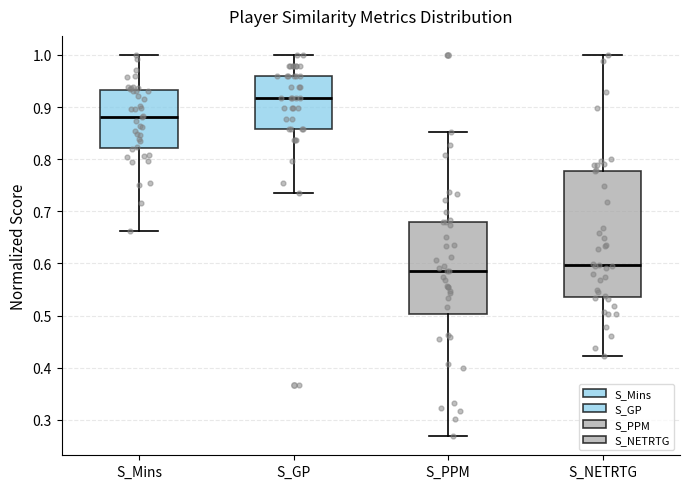

Which box has the highest median line?

S_GP